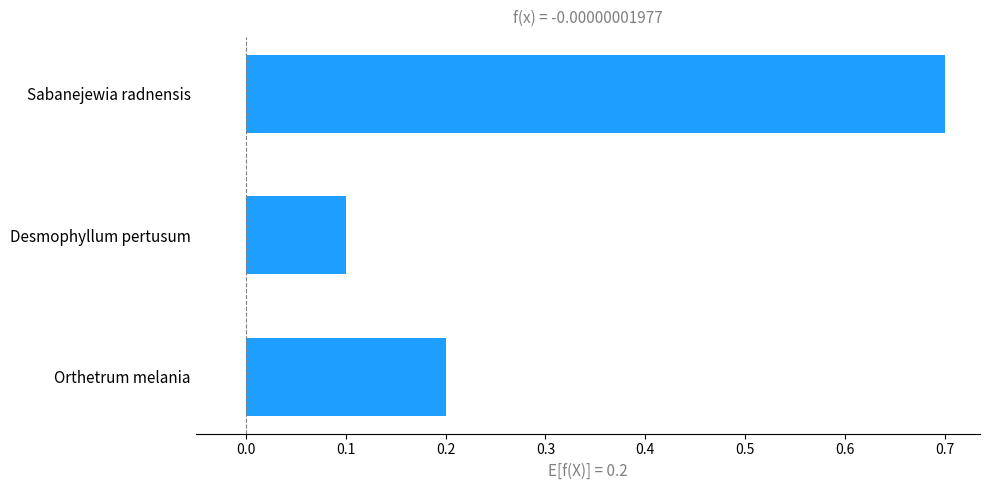

What is the label of the 3rd bar from the bottom?

Sabanejewia radnensis